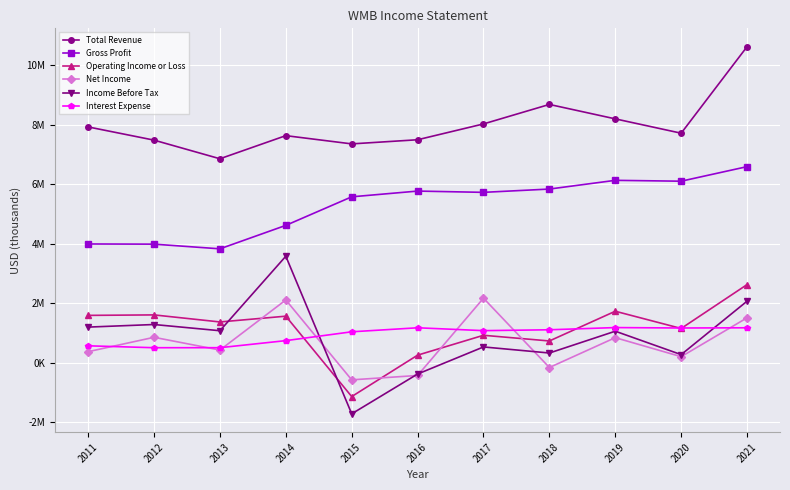

At which label does Gross Profit reach its peak?

2021